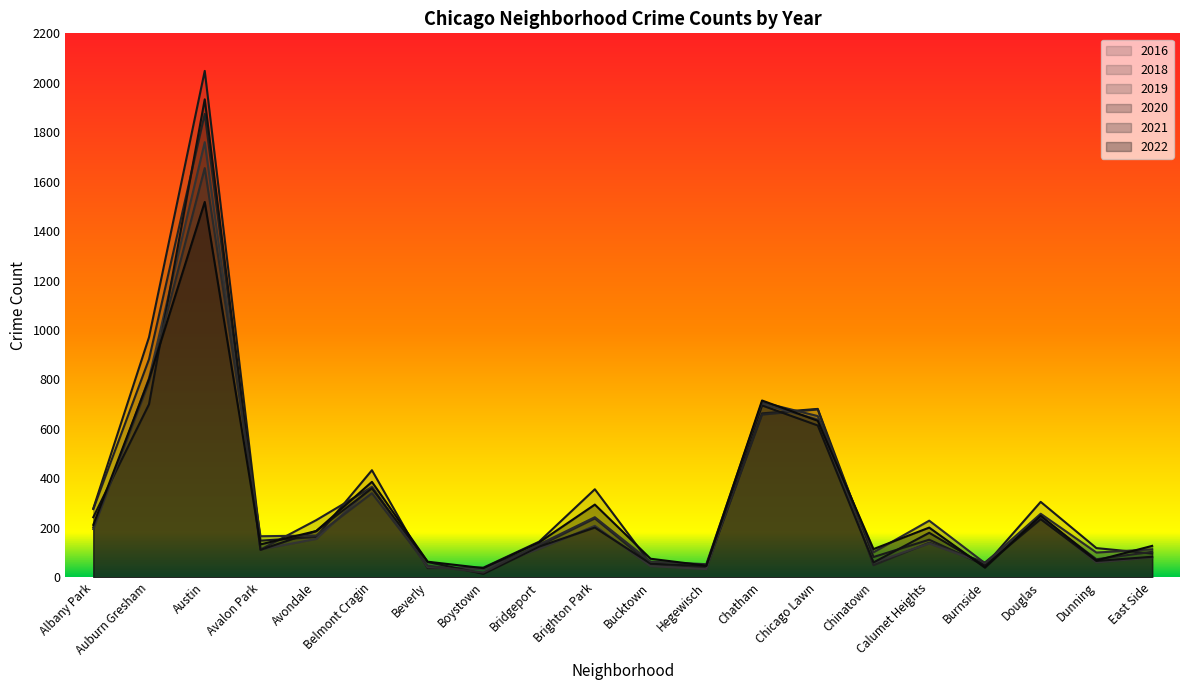

How many intersections are there between 2016 and 2018?

9